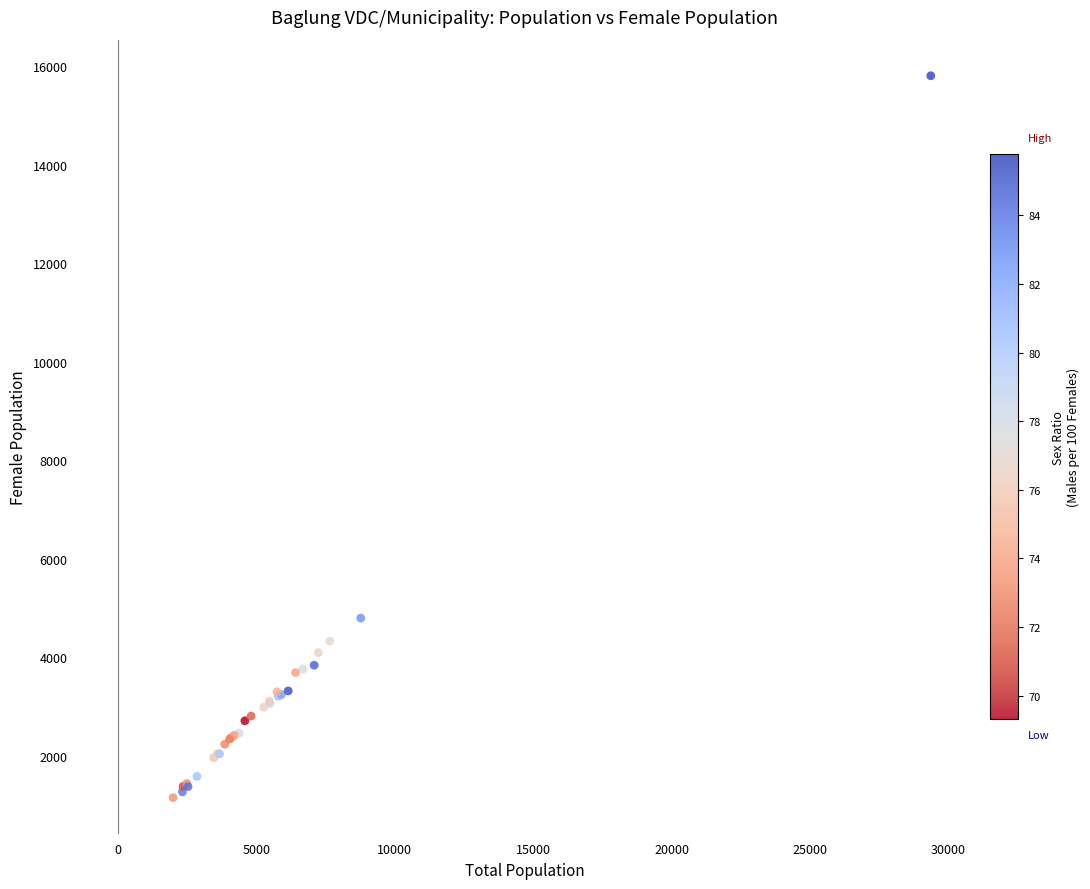

What Y value in the scatter plot is closest to 8477?

4795